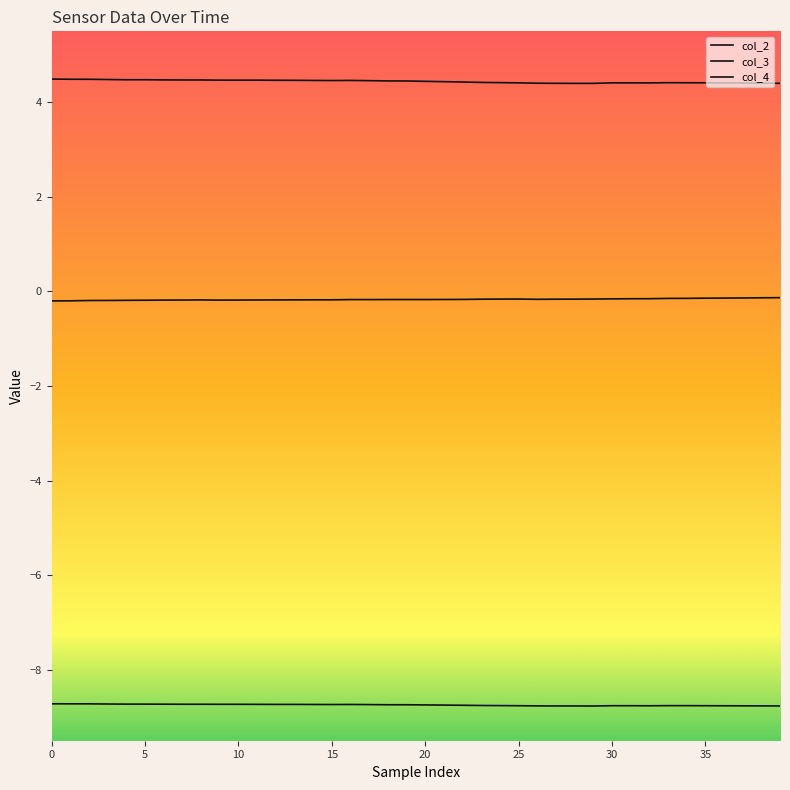

What is the lowest value of the col_3 series?

-8.8